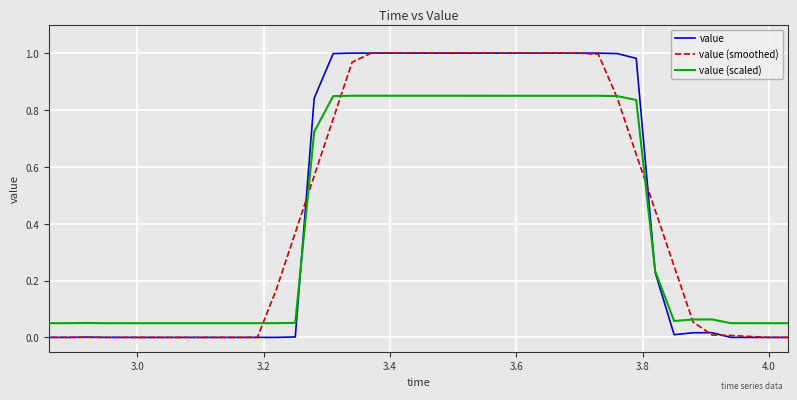

At how many categories does at least one series exceed 0?

40